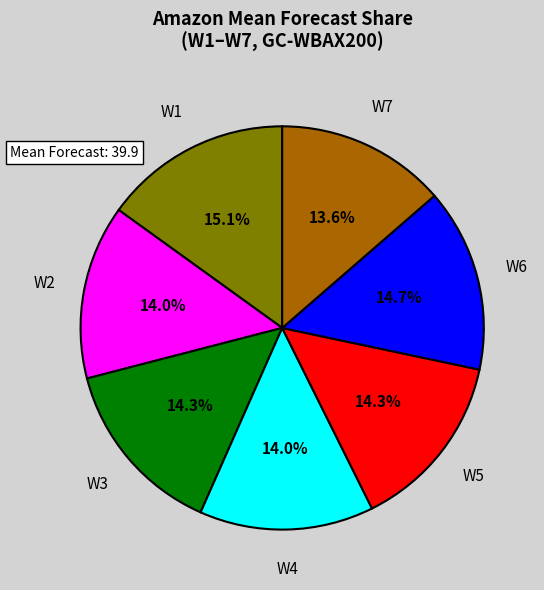

Between W1 and W2, which is larger?

W1